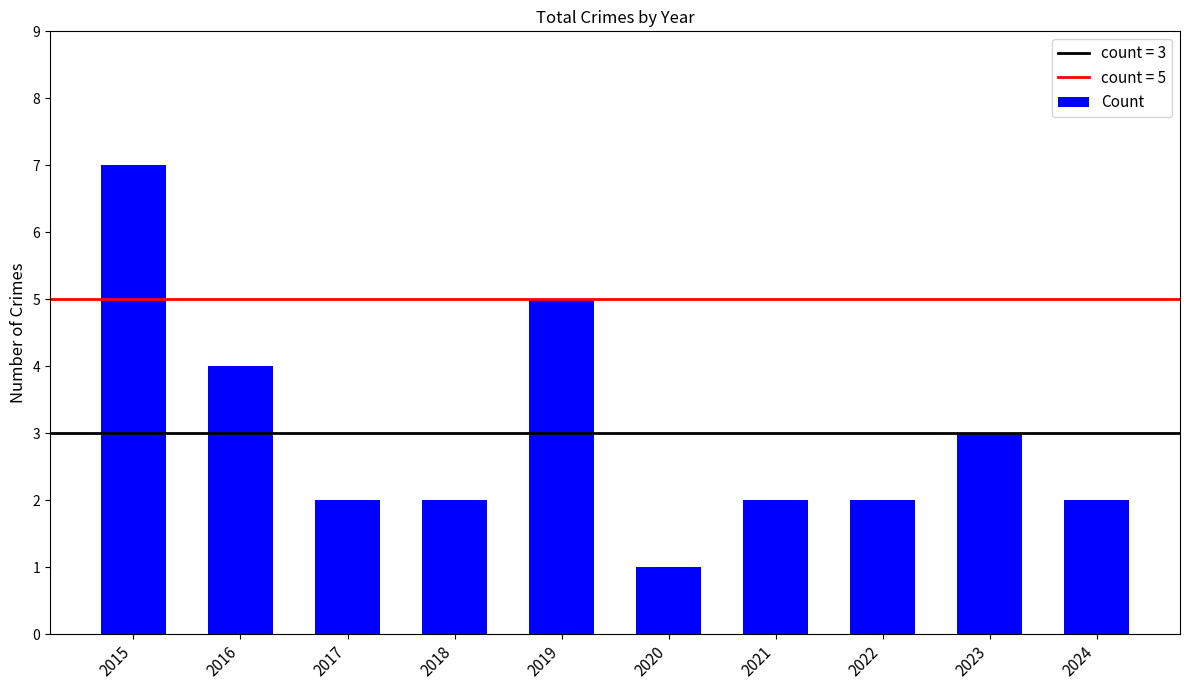

The chart shows a value of 0 at 2020. True or false?

False